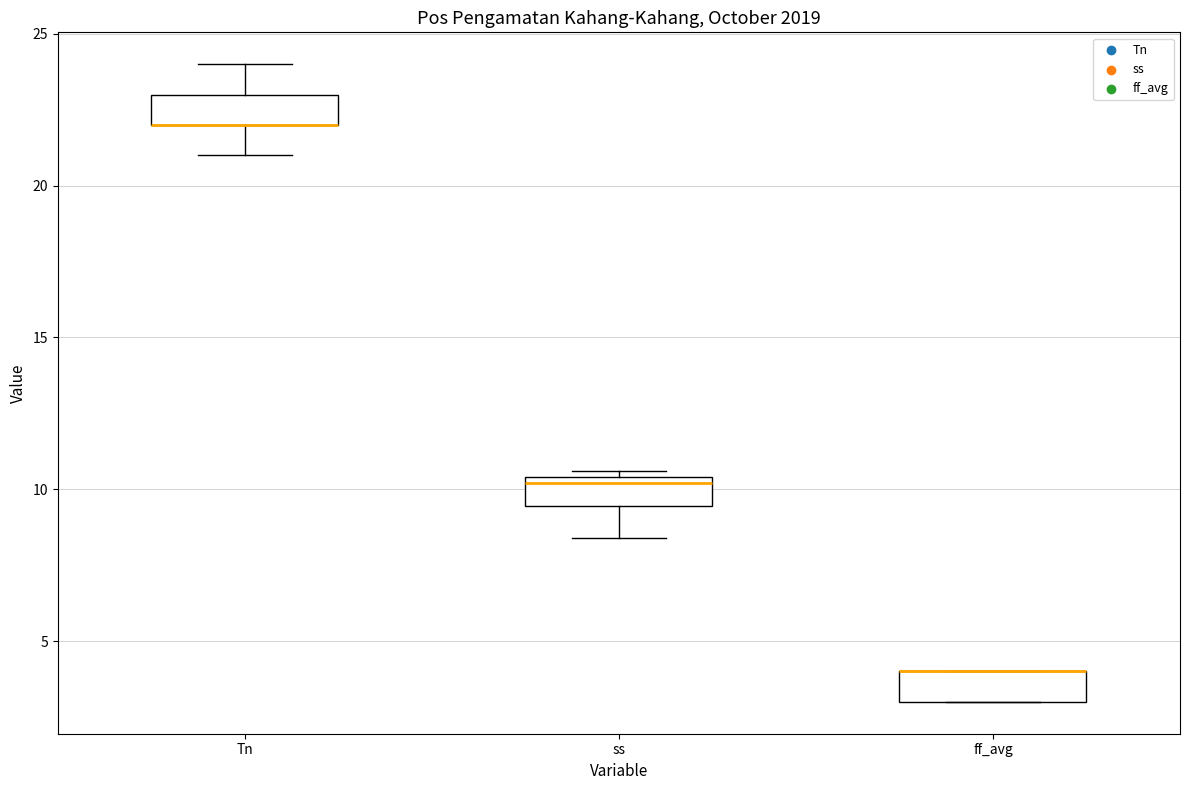

Reading left to right, read every box against the y-axis: the position of its median line, the range the box covers, and the ends of its whiskers. The values are not printed on the chart, so give them approximately, as read against the axis.

Tn: median 22.0 (drawn on the box's lower edge), box 22.0 to 23.0, whiskers 21.0 to 24.0
ss: median 10.0, box 9.5 to 10.5, whiskers 8.5 to 10.5 (just above the box's upper edge)
ff_avg: median 4.0 (drawn on the box's upper edge), box 3.0 to 4.0, whiskers 3.0 to 4.0